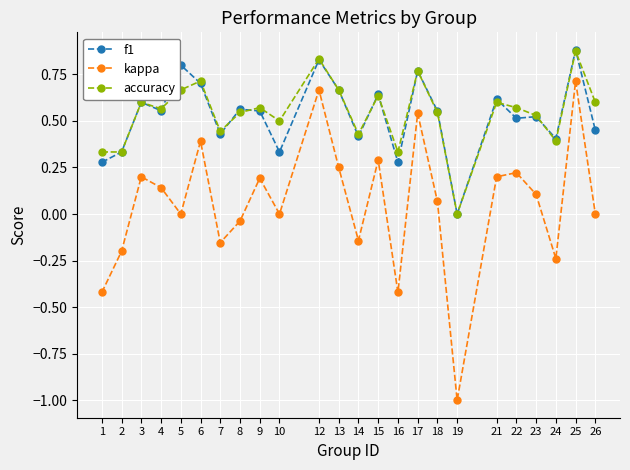

True or false: kappa and f1 intersect in this chart.

False